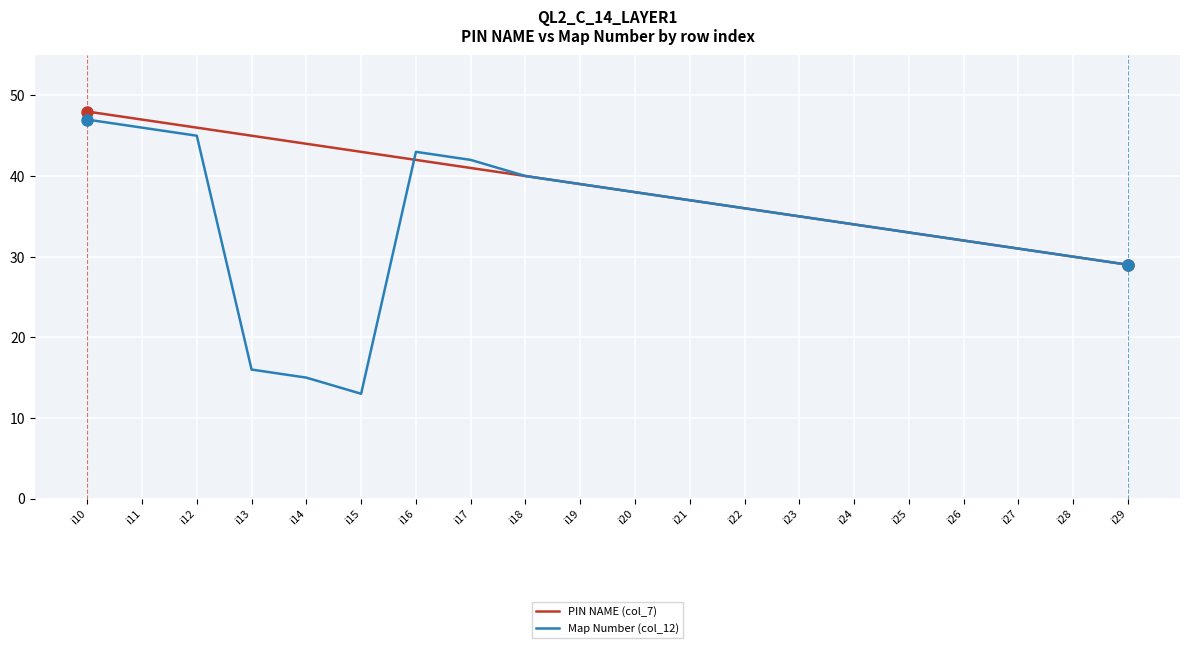

The value of Map Number (col_12) at i19 is 39. True or false?

True